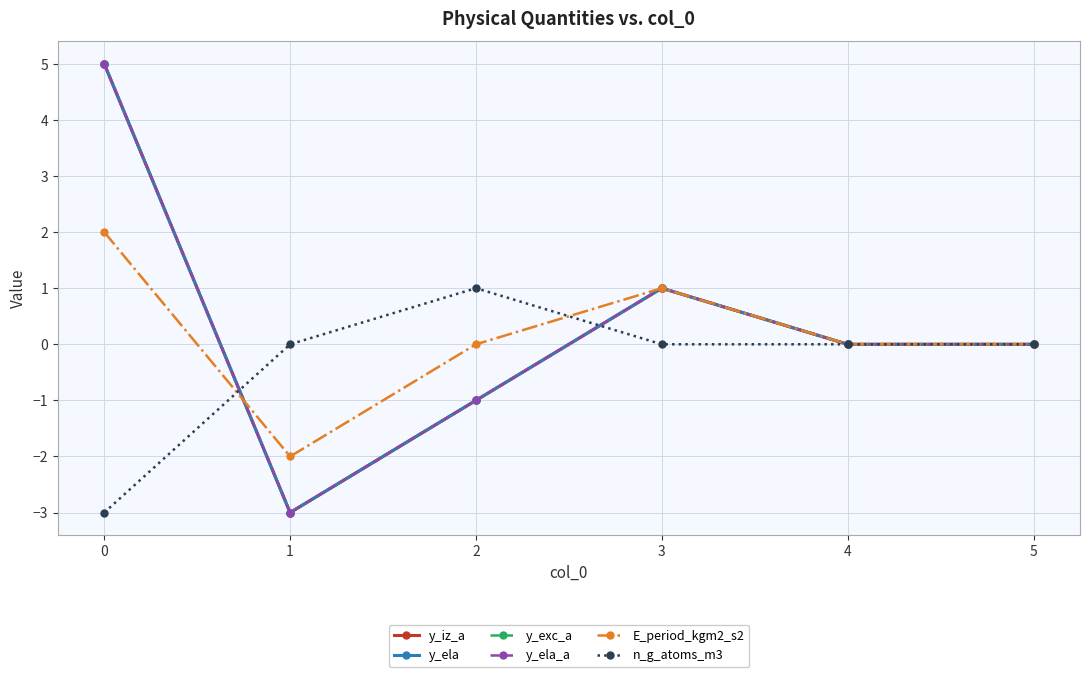

What is the difference between the y_exc_a values at 1 and 3?

4